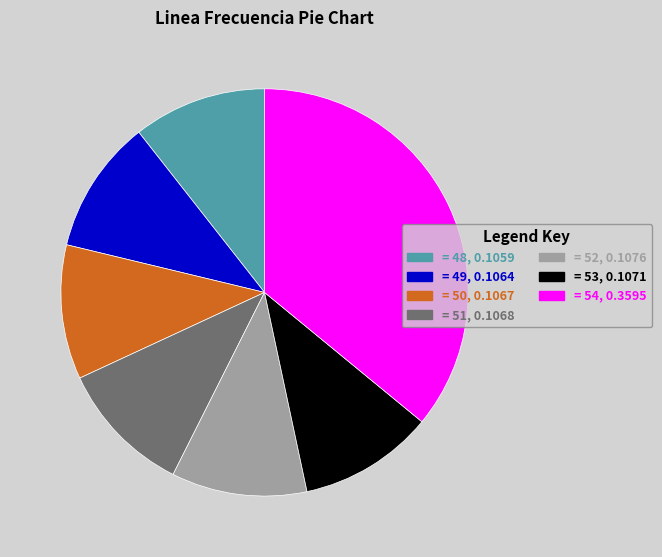

Which category has the biggest portion of the pie?

= 54, 0.3595